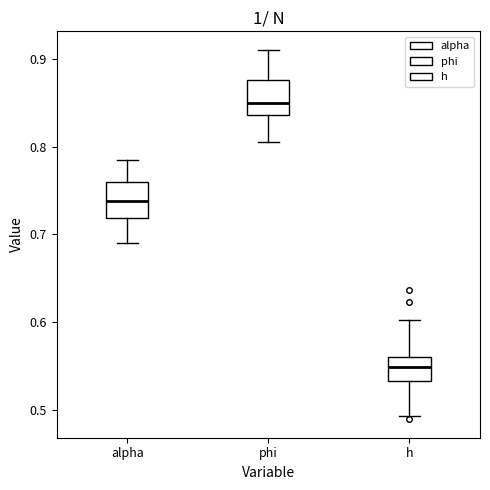

Which box's median line is the highest?

phi